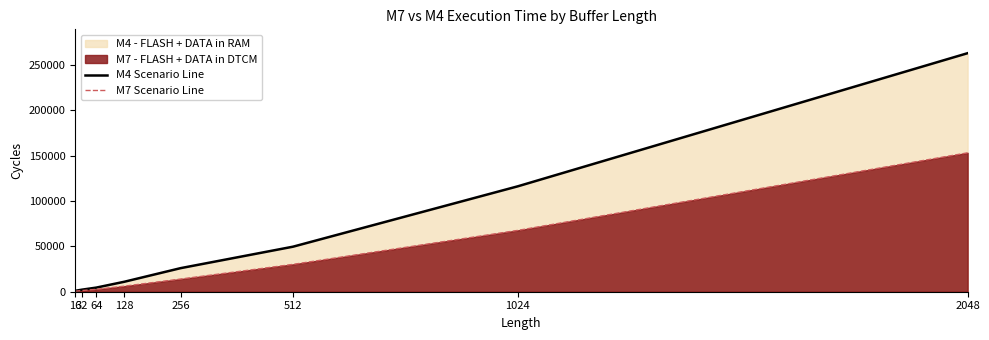

Does the chart display data point markers on the line(s)?

No